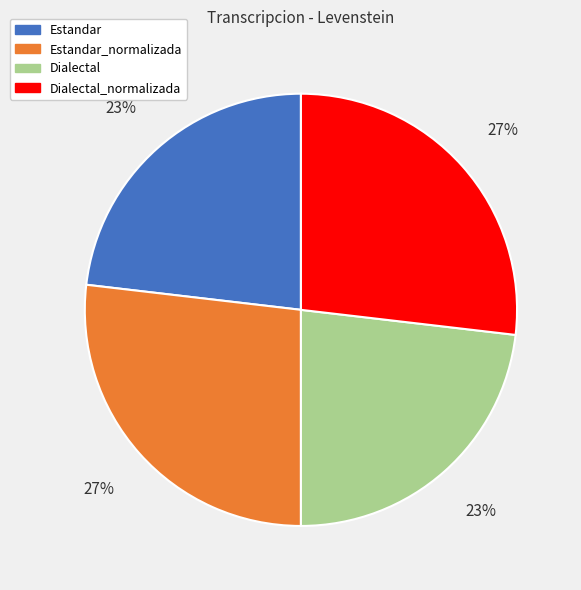

To the nearest percent, what is the difference between the Dialectal and Dialectal_normalizada slice percentages?

4%